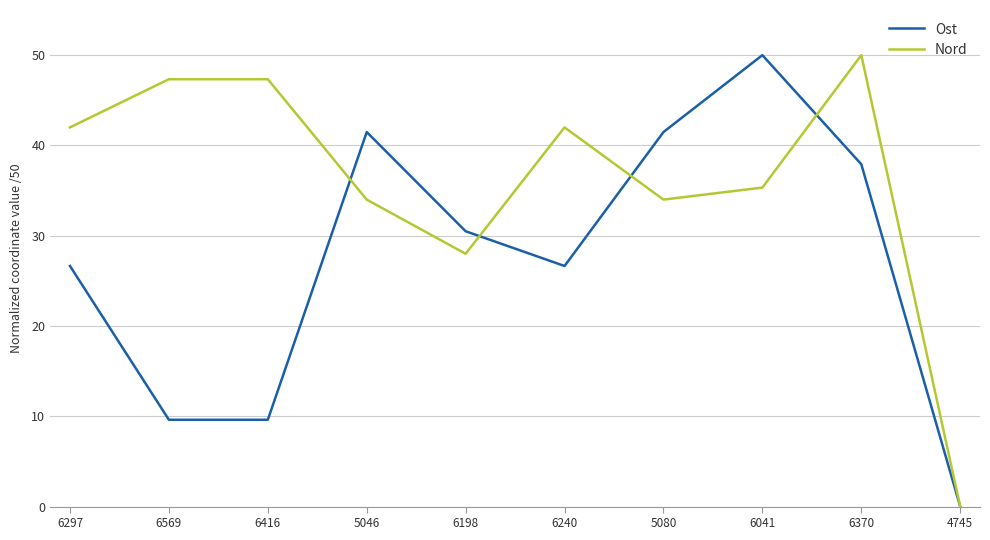

Which category has the highest value in the Ost series?

6041